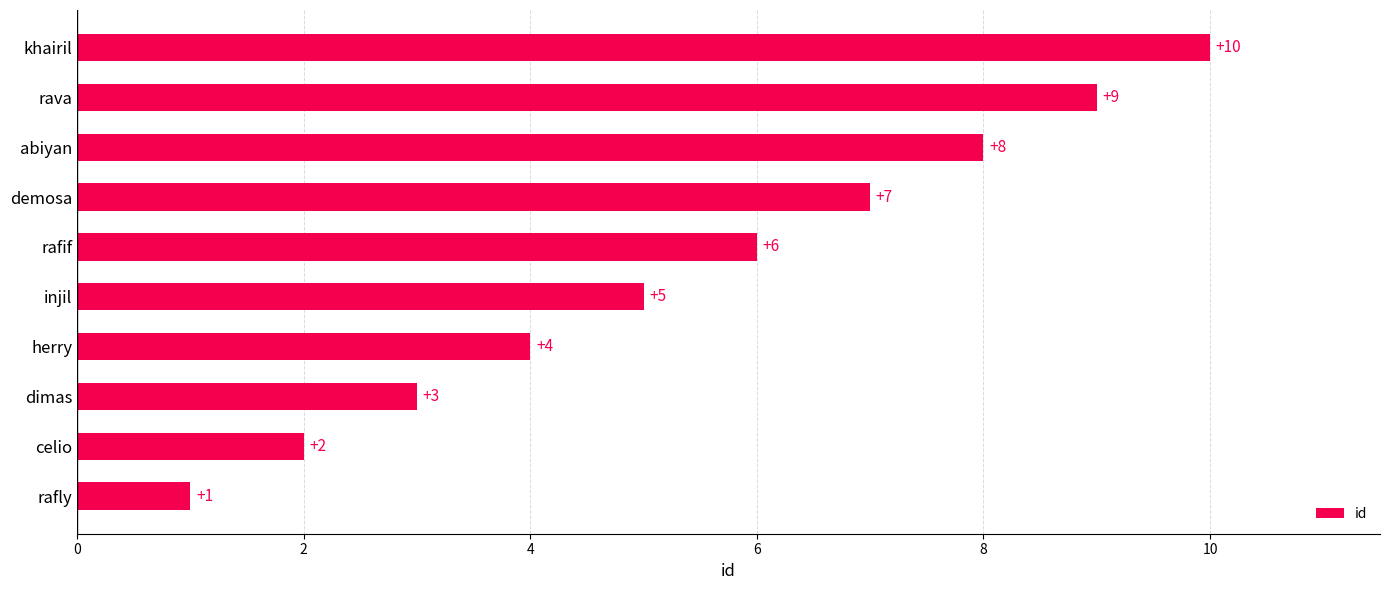

Which label corresponds to the largest value in the chart?

khairil